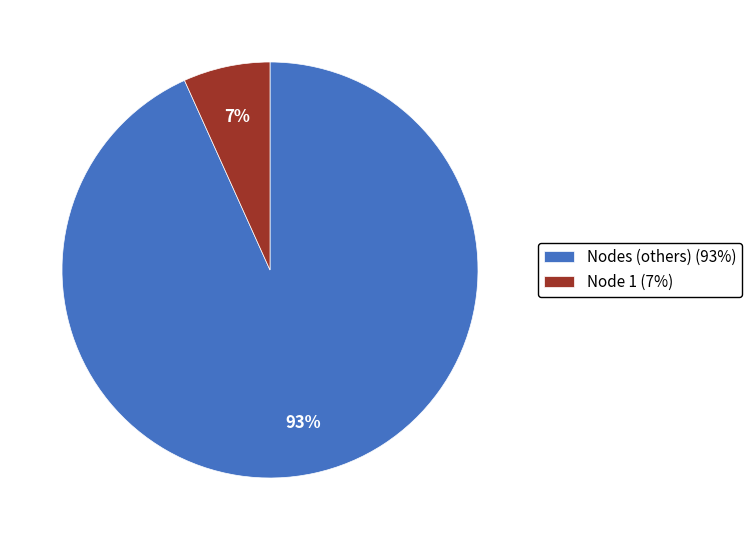

Which category has the biggest portion of the pie?

Nodes (others) (93%)